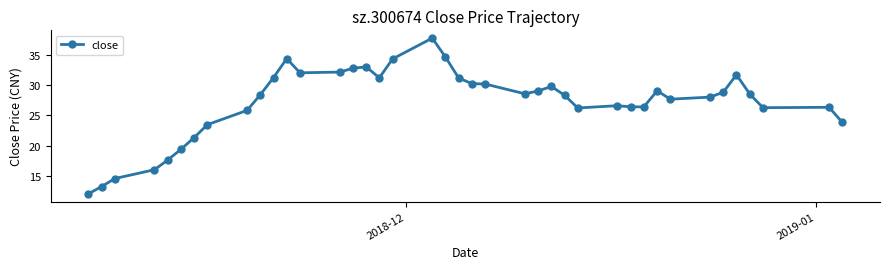

What is the average value?

27.2